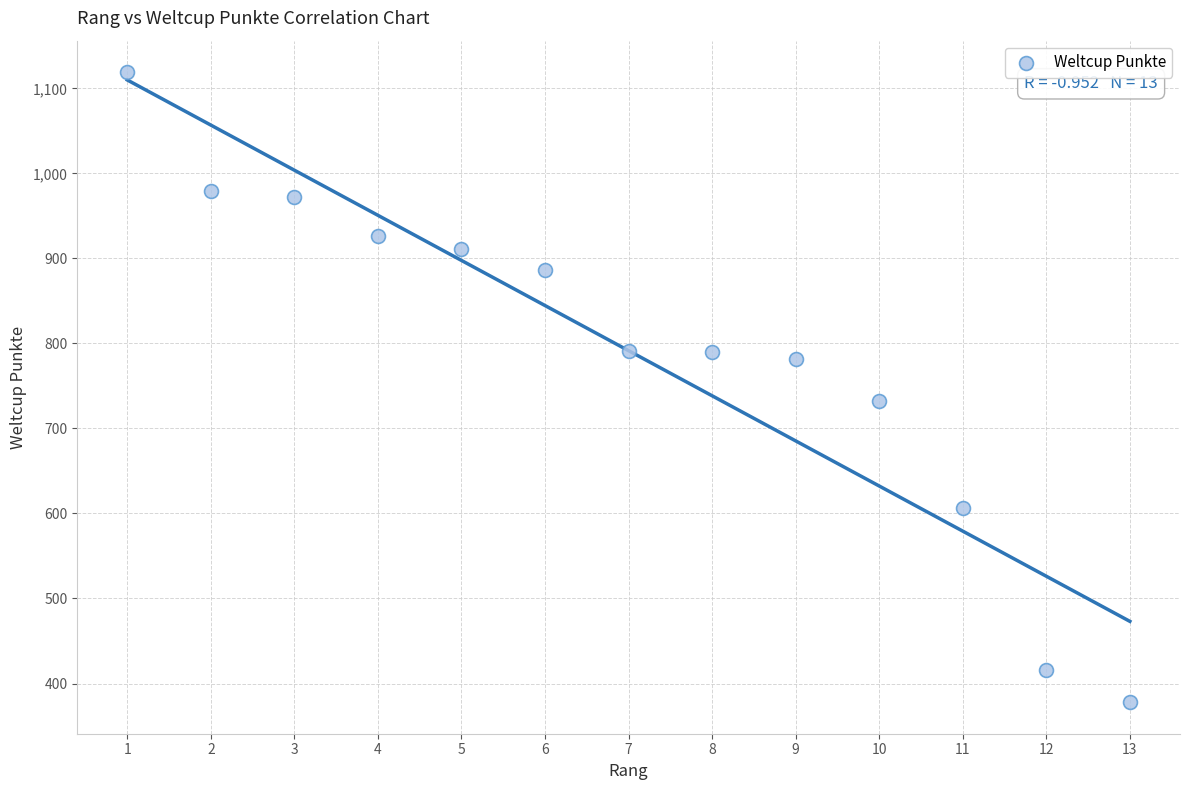

What is the range of X values (max minus min)?

12